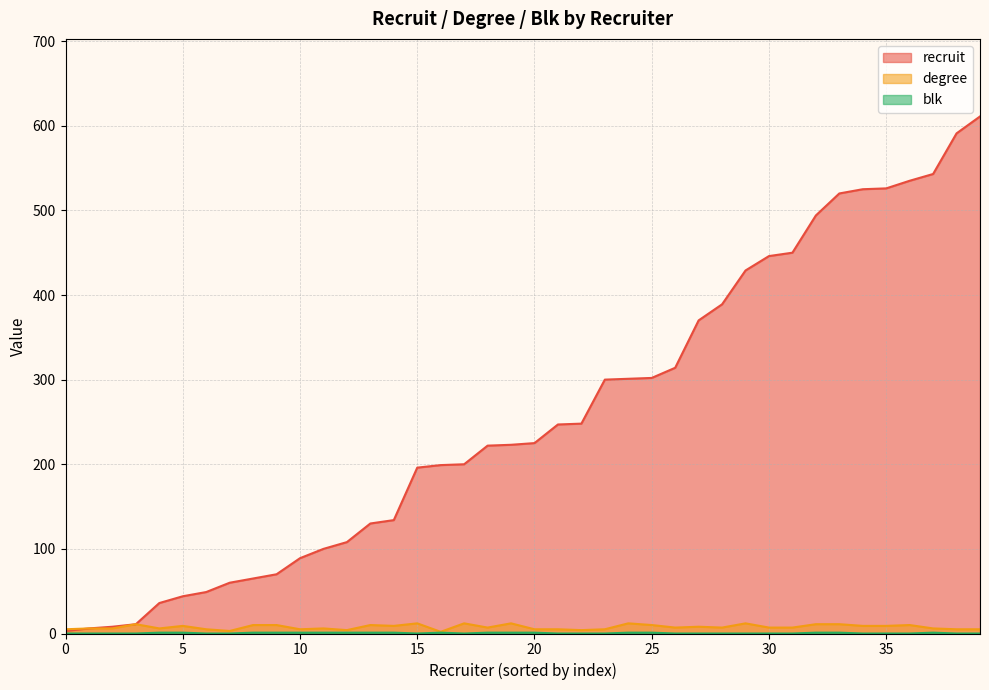

What is the spread (max minus min) of values at 429?

535